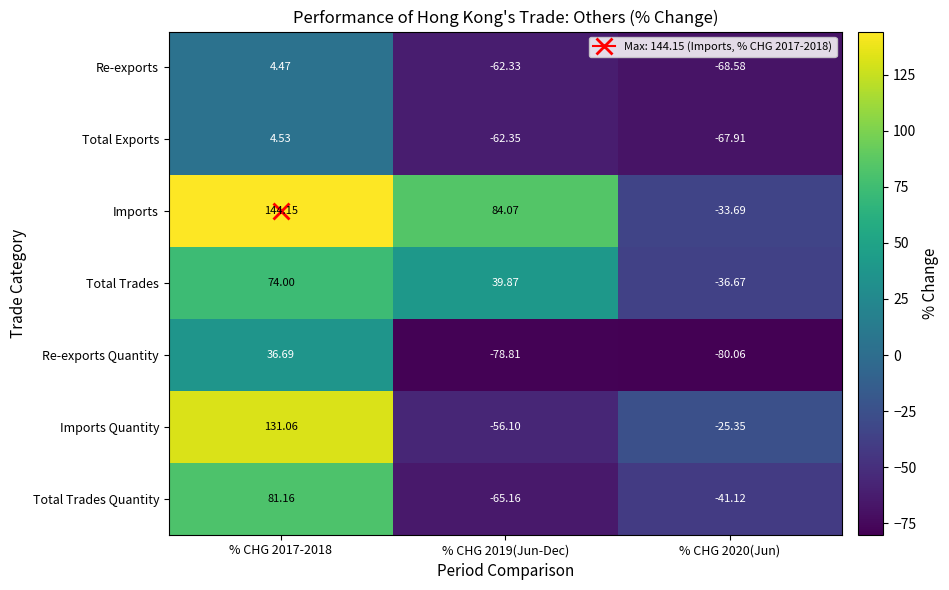

List the series in order of their peak value, highest first.

Imports, Imports Quantity, Total Trades Quantity, Total Trades, Re-exports Quantity, Total Exports, Re-exports